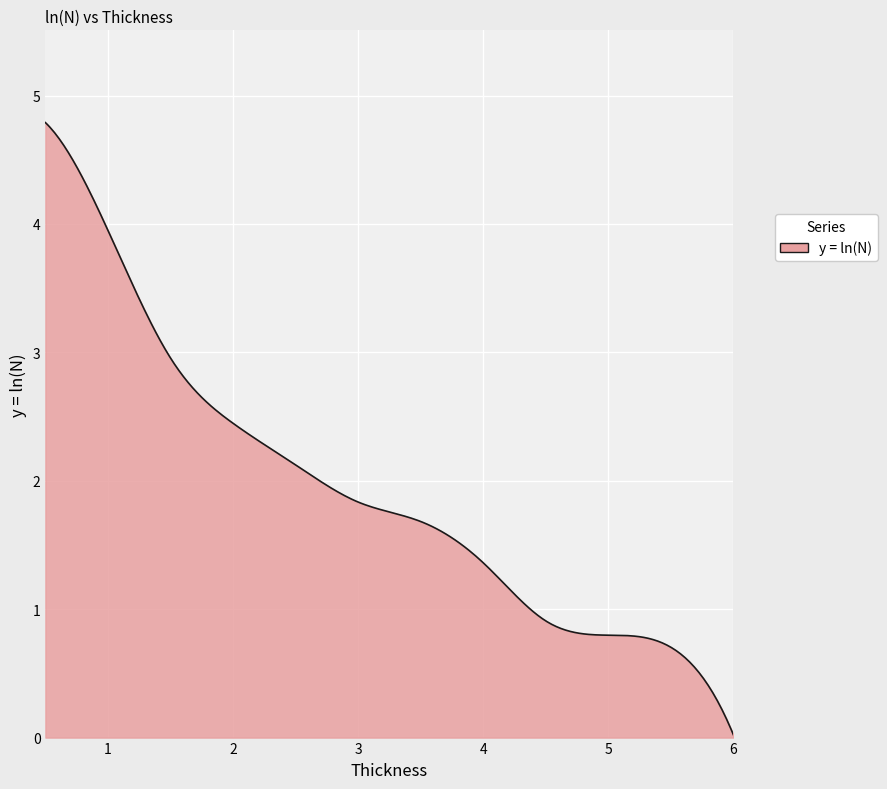

What is the difference between the maximum and minimum values?

4.8